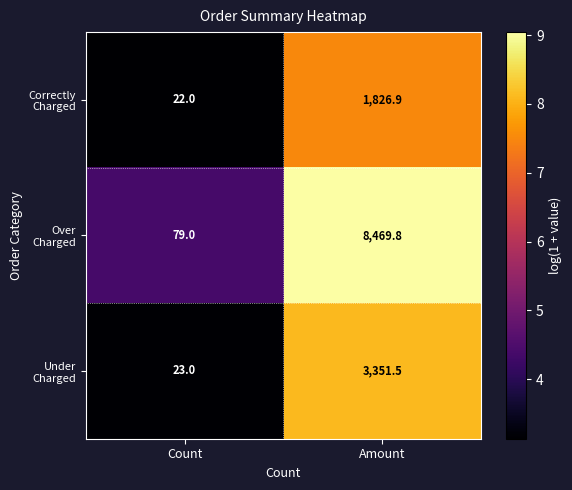

What is the total value across all series at Count?

124.0